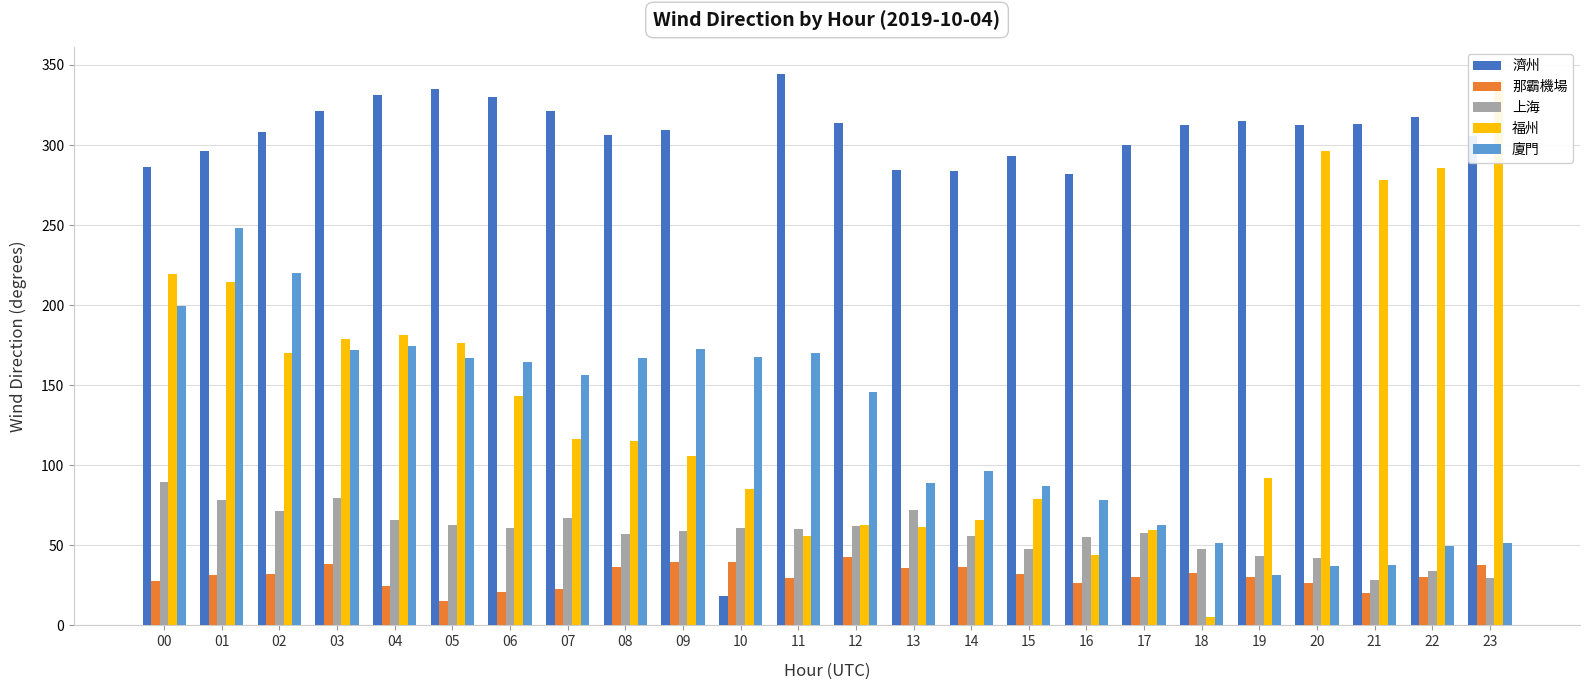

Is it true that 福州 equals 40.5 at 08?

False